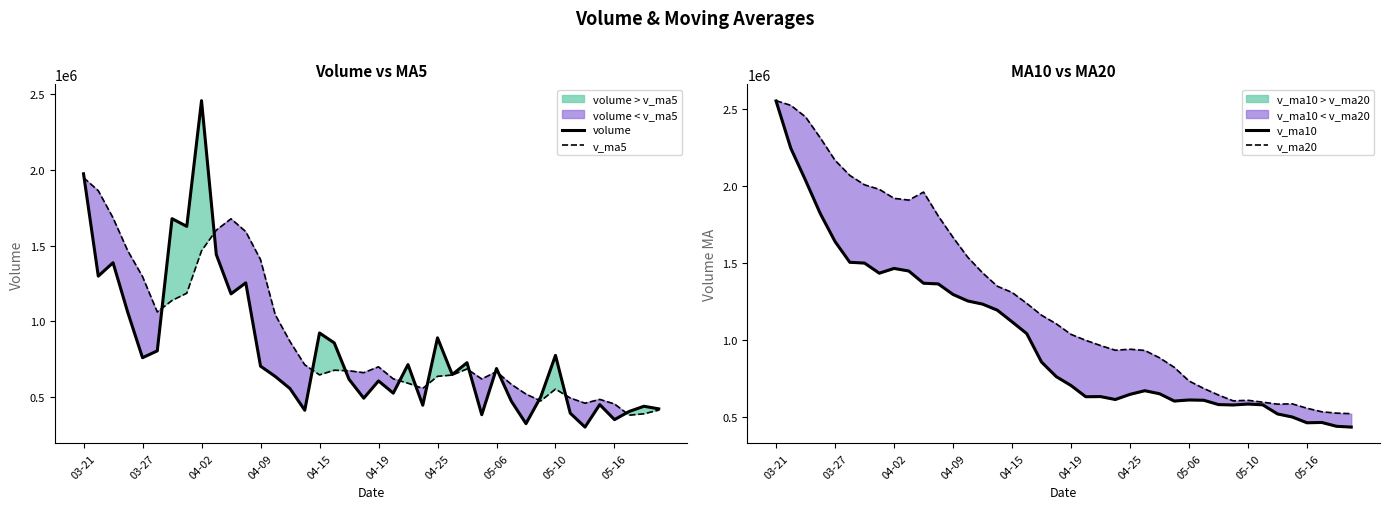

List the series in order of their peak value, highest first.

v_ma20, v_ma10, volume, v_ma5